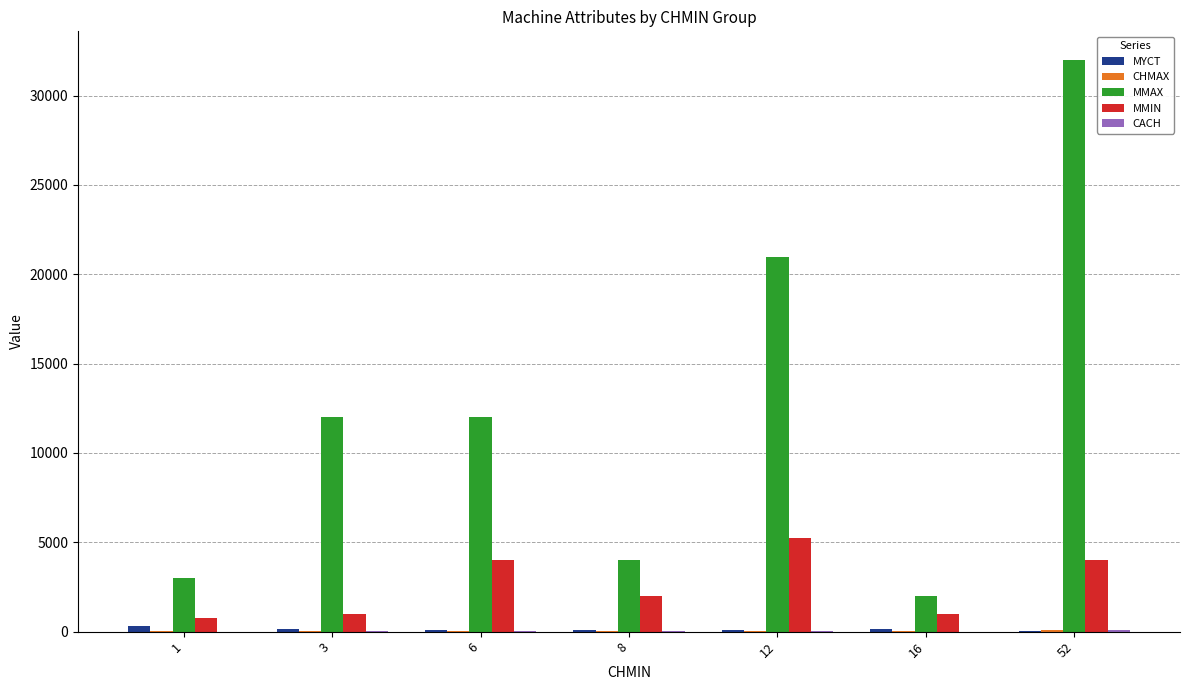

What is the sum of all MMIN values?

18008